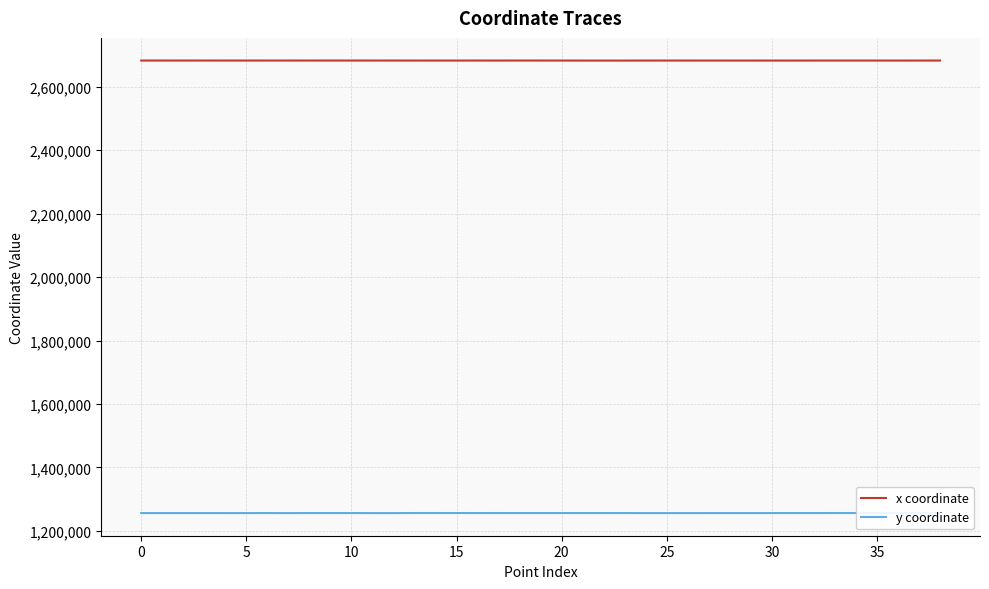

What is the label of the 26th point from the right?

13